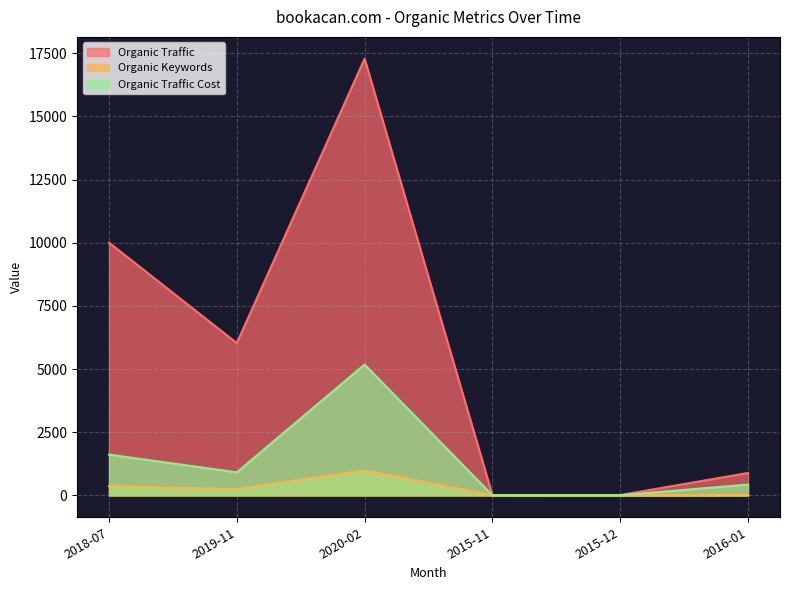

Reading right to left, list all the values displayed in this chart.

Organic Traffic: 889	15	14	17282	6029	10005
Organic Keywords: 16	9	7	987	251	368
Organic Traffic Cost: 430	7	6	5180	914	1617